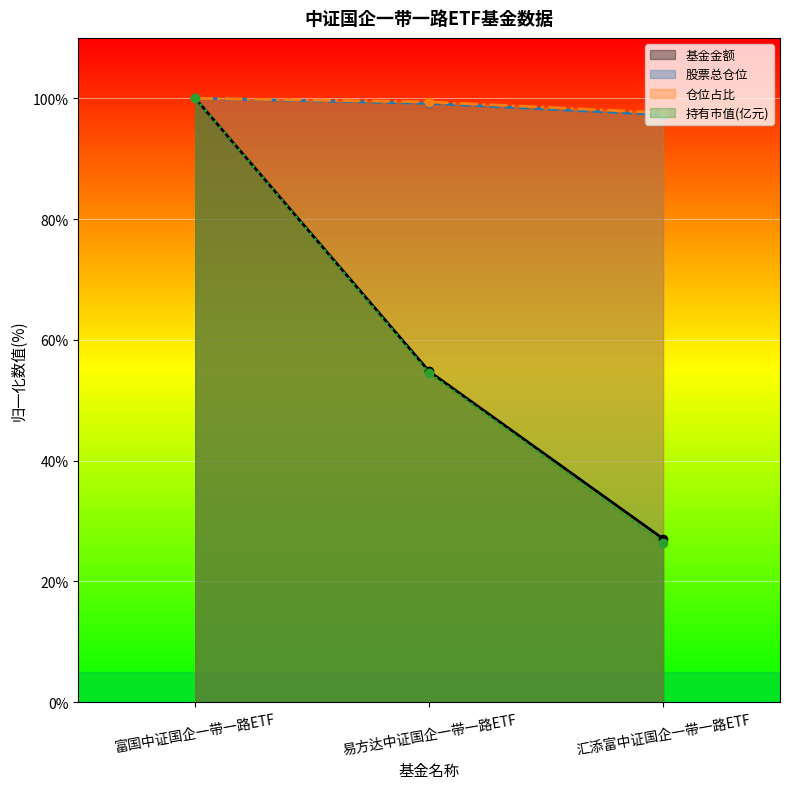

How many data points does each series have?

3